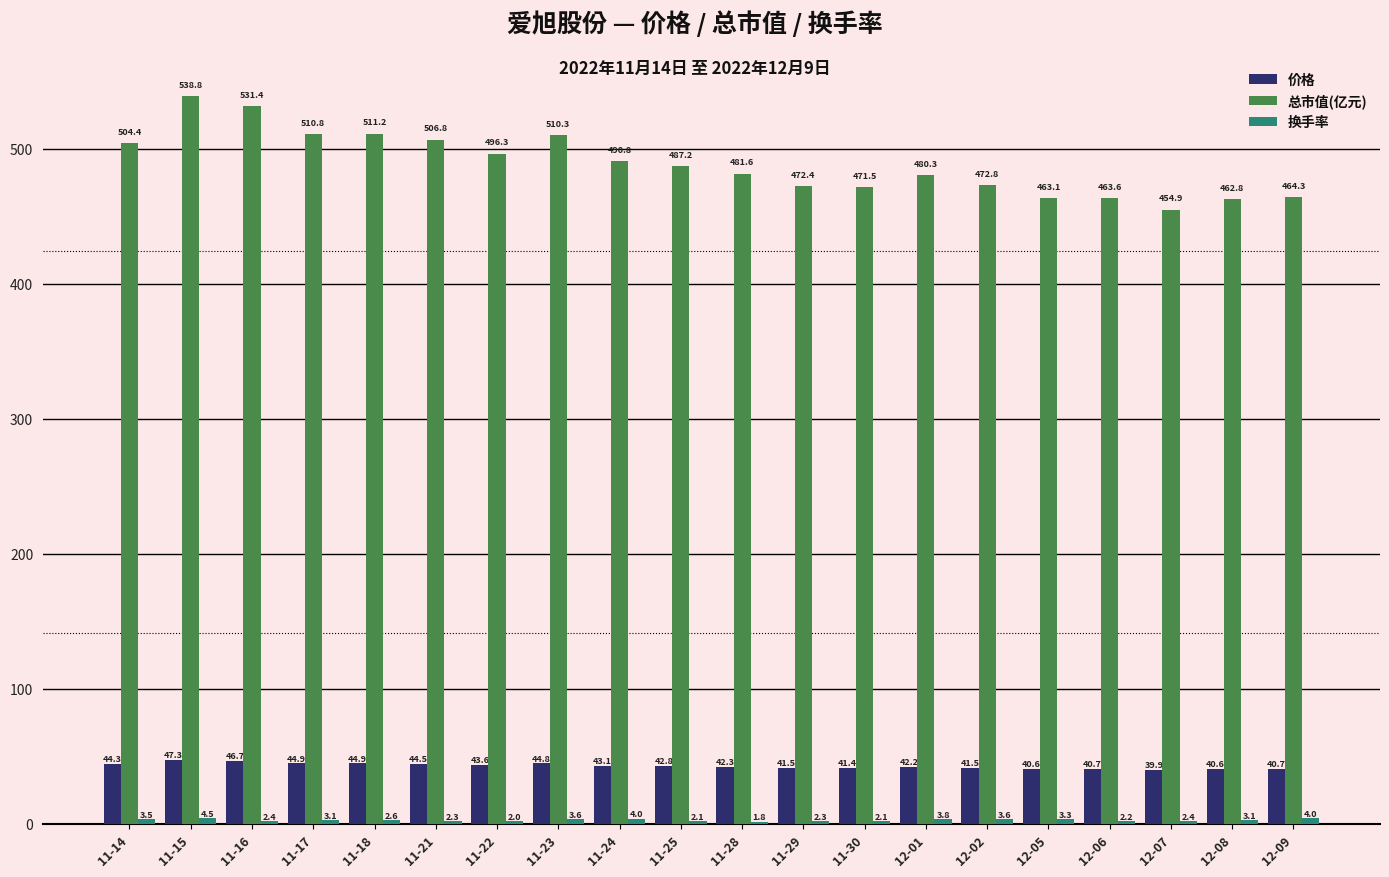

What is the greatest value displayed?

538.8